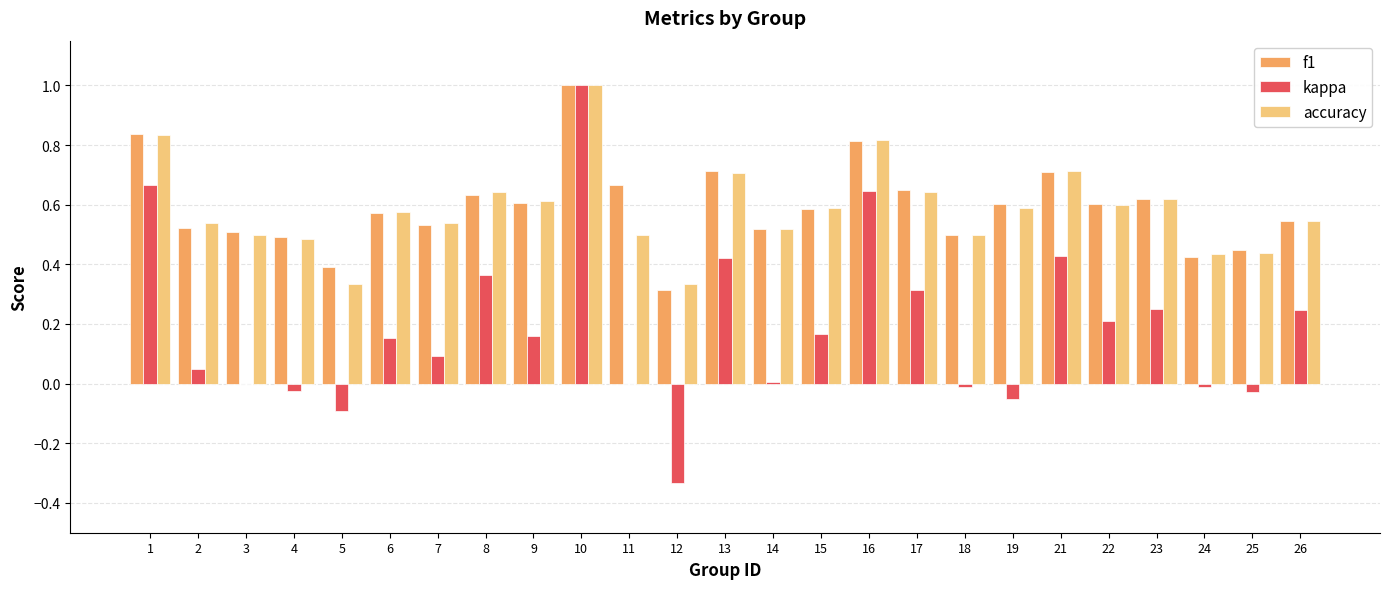

Is the value of f1 at 5 greater than the value of accuracy at 24?

No